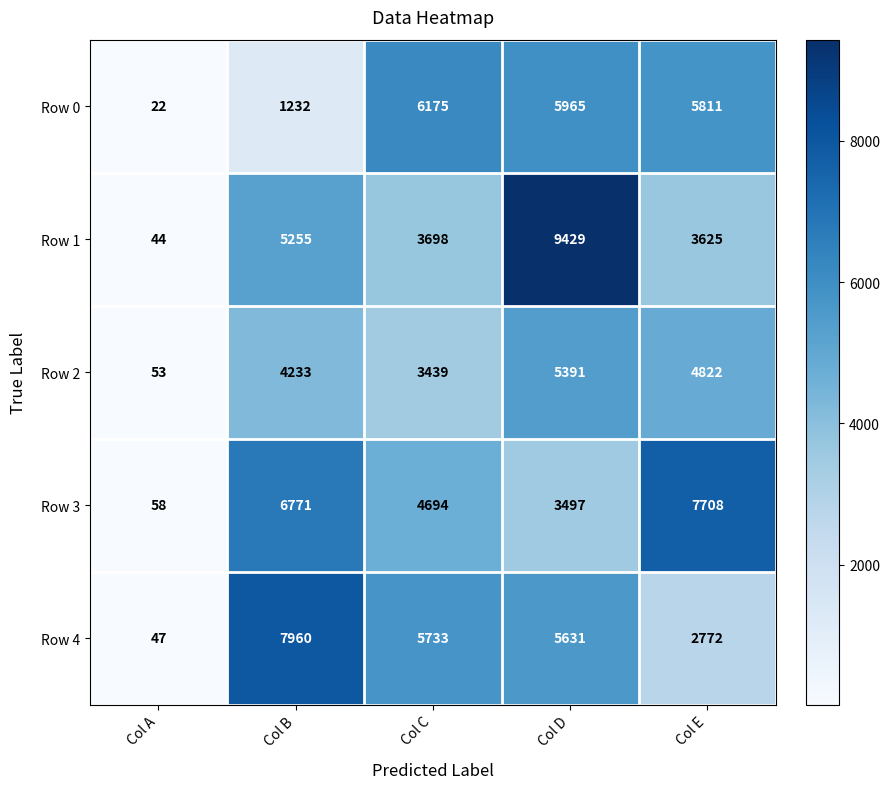

What is the difference between the Row 3 values at Col A and Col C?

4636